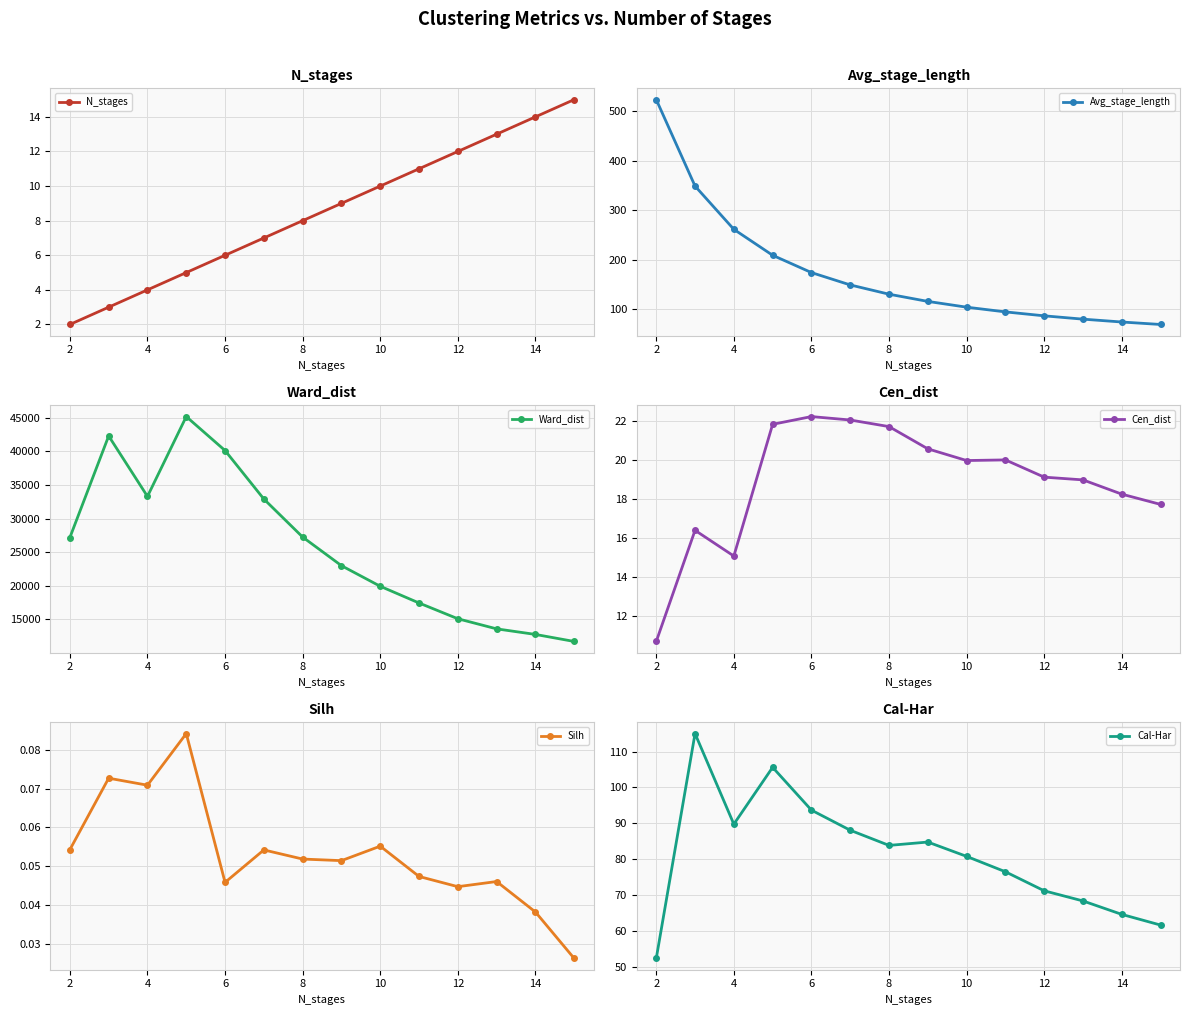

What is the label of the 3rd point from the left?

4